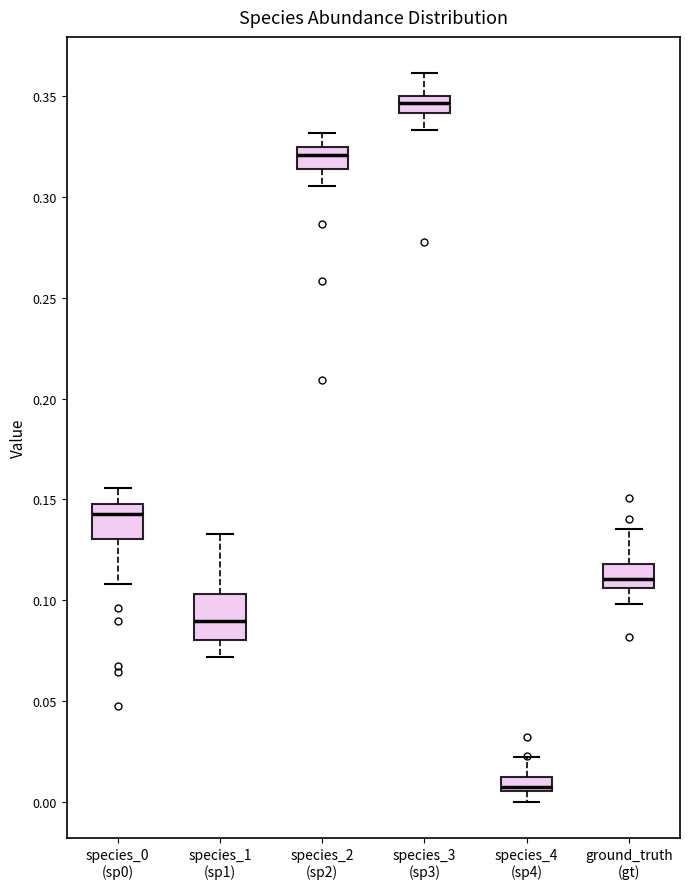

Where does the lower whisker of the box for species_0 (sp0) end on the y-axis? The values are not printed on the chart, so give them approximately, as read against the axis.

0.110